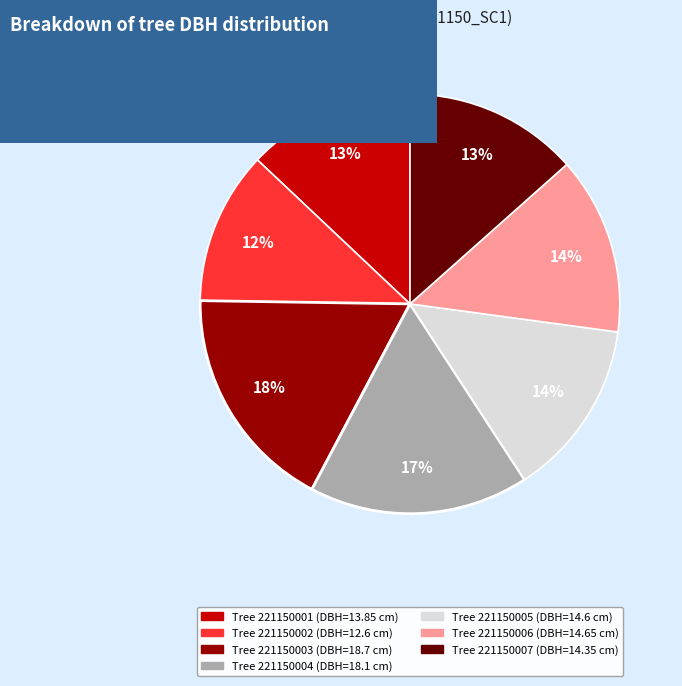

Is there a majority slice in this chart?

No